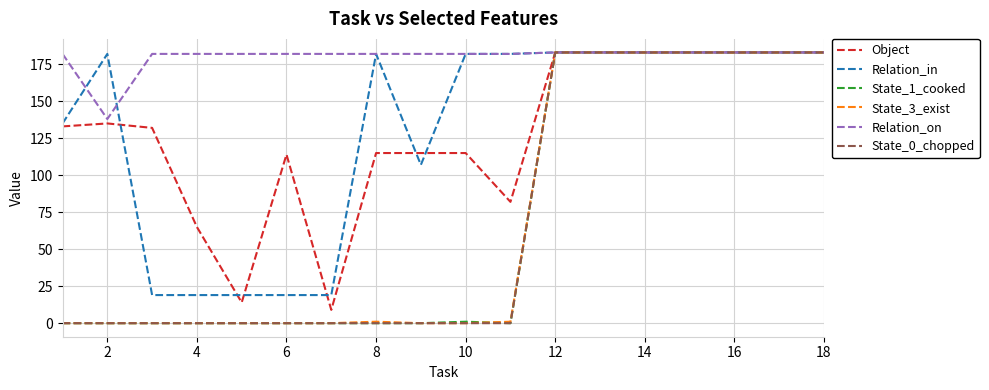

What is the greatest value displayed?

183